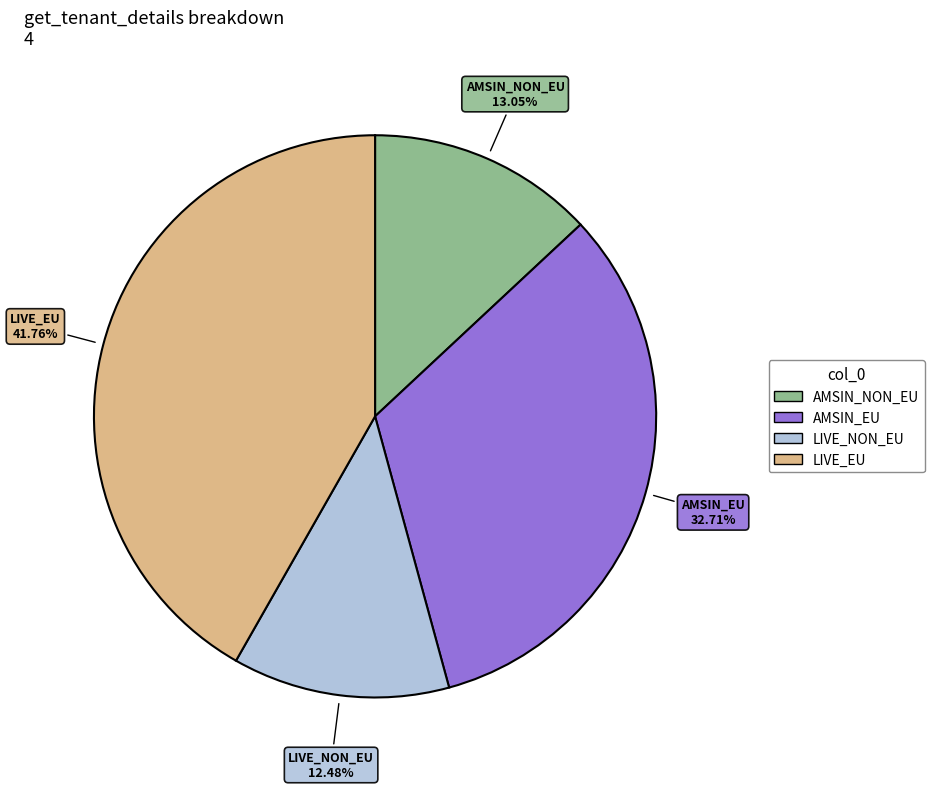

Do AMSIN_EU and AMSIN_NON_EU together represent more than half of the pie?

No